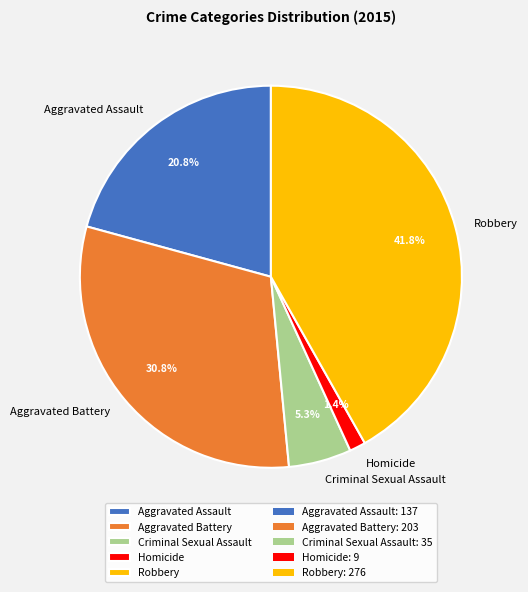

To the nearest percent, what percentage of the pie is Robbery?

42%